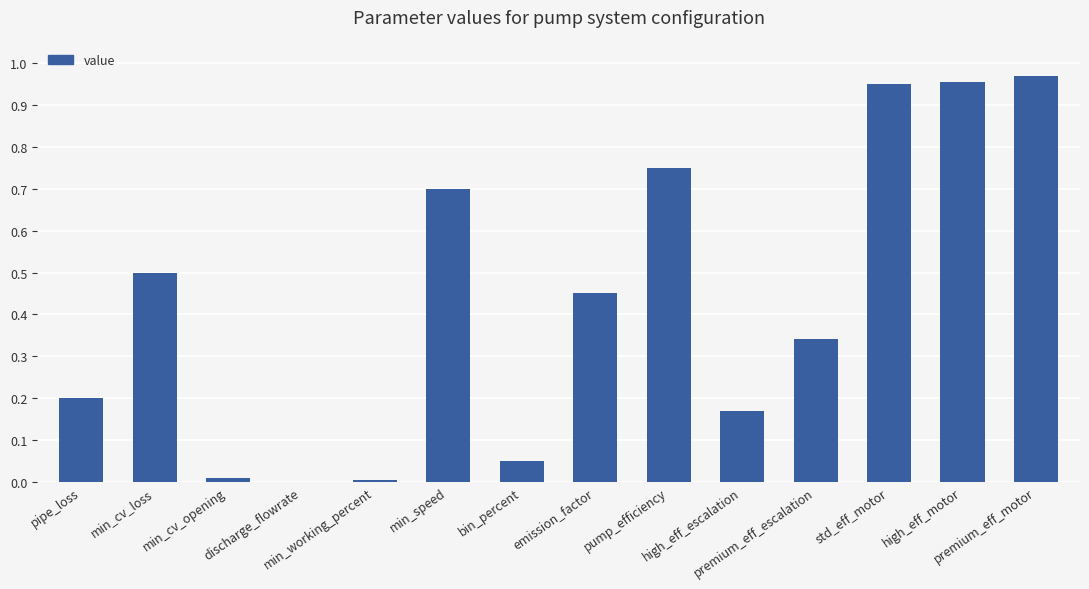

What is the sum of all values?

6.1